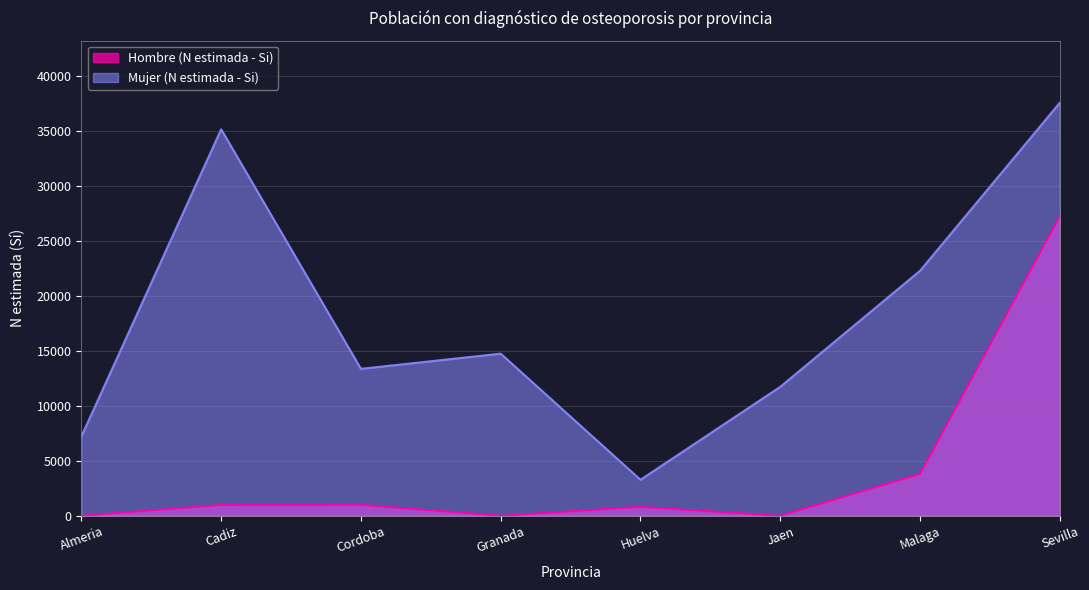

What is the total value across all series at Cadiz?

36128